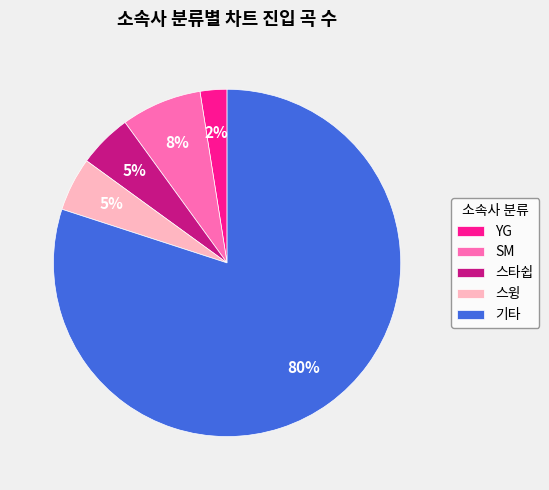

The YG slice represents 2% of the pie. True or false?

True